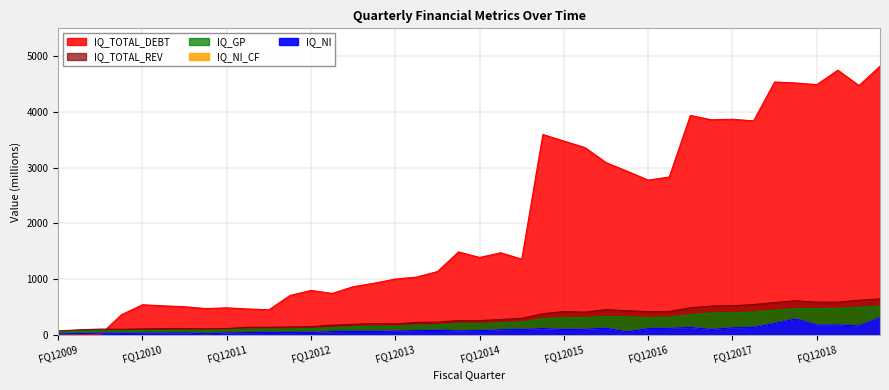

Which category has the highest value across all series?

FQ42018